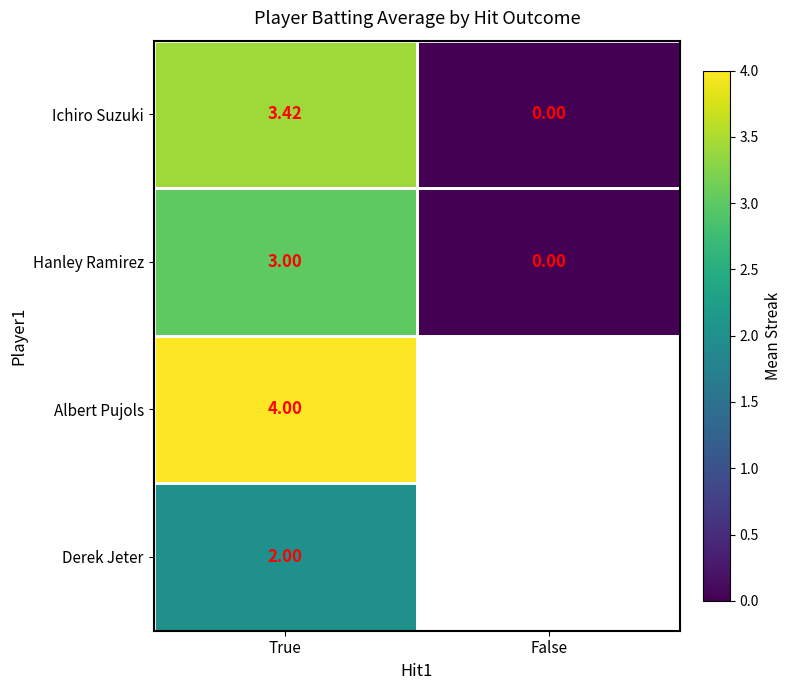

Which category has the lowest value across all series?

False